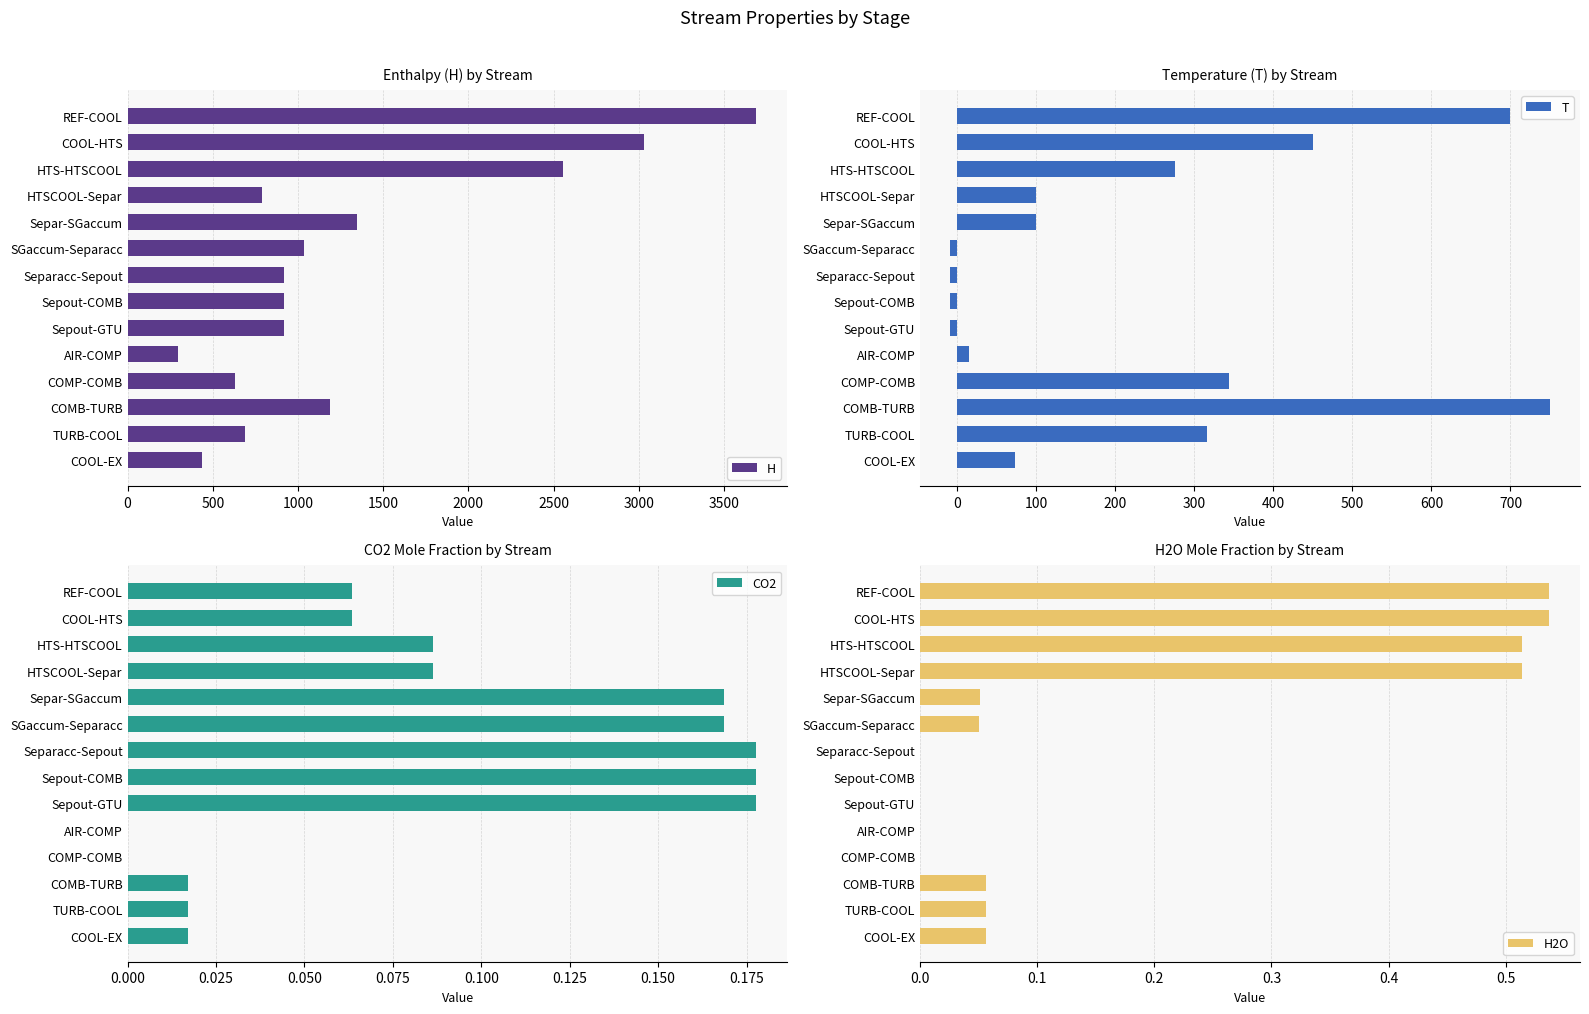

Reading left to right, what are all the values shown in this chart?

H: 3688.0	3030.2	2555.1	791.1	1348.0	1033.8	915.6	915.6	915.6	293.2	631.5	1186.4	690.6	433.7
T: 700.0	450.0	275.0	100.0	100.0	-9.1	-9.1	-9.1	-9.1	15.0	343.4	750.0	315.4	72.9
CO2: 0.1	0.1	0.1	0.1	0.2	0.2	0.2	0.2	0.2	0.0	0.0	0.0	0.0	0.0
H2O: 0.5	0.5	0.5	0.5	0.1	0.1	0.0	0.0	0.0	0.0	0.0	0.1	0.1	0.1